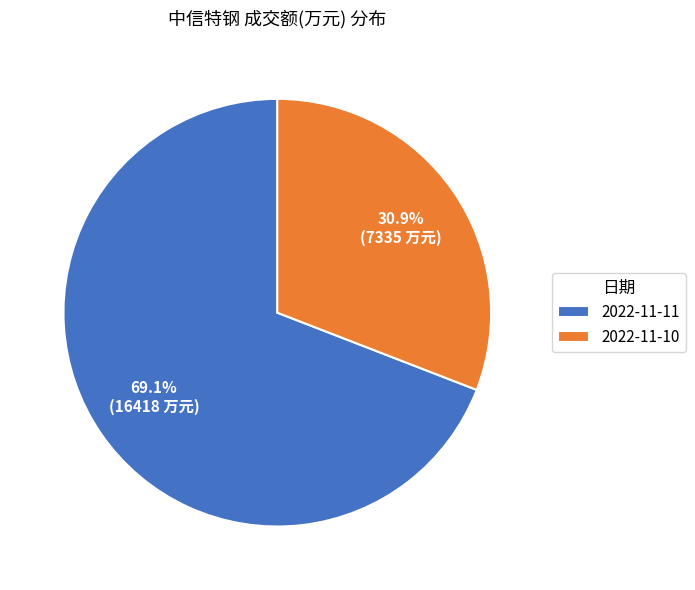

Which has a higher value, 2022-11-10 or 2022-11-11?

2022-11-11